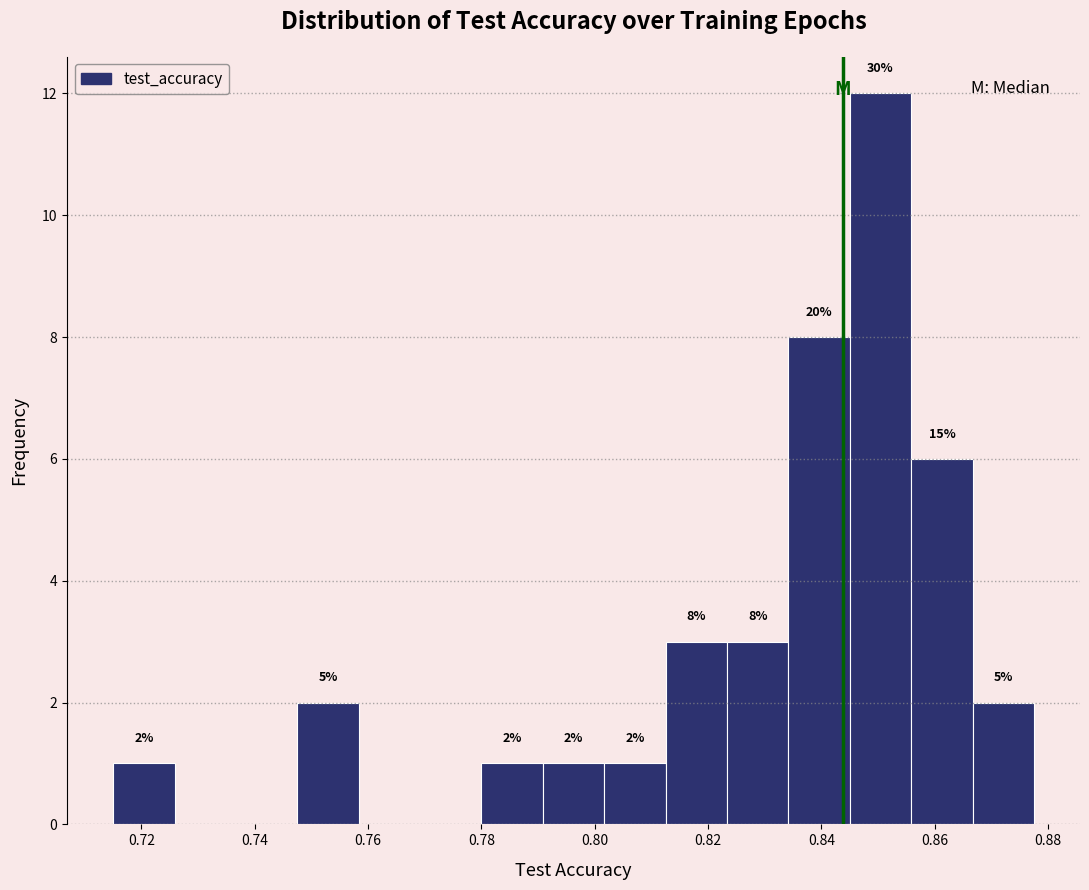

Over which range of the x-axis is the bar tallest?

0.844 to 0.856